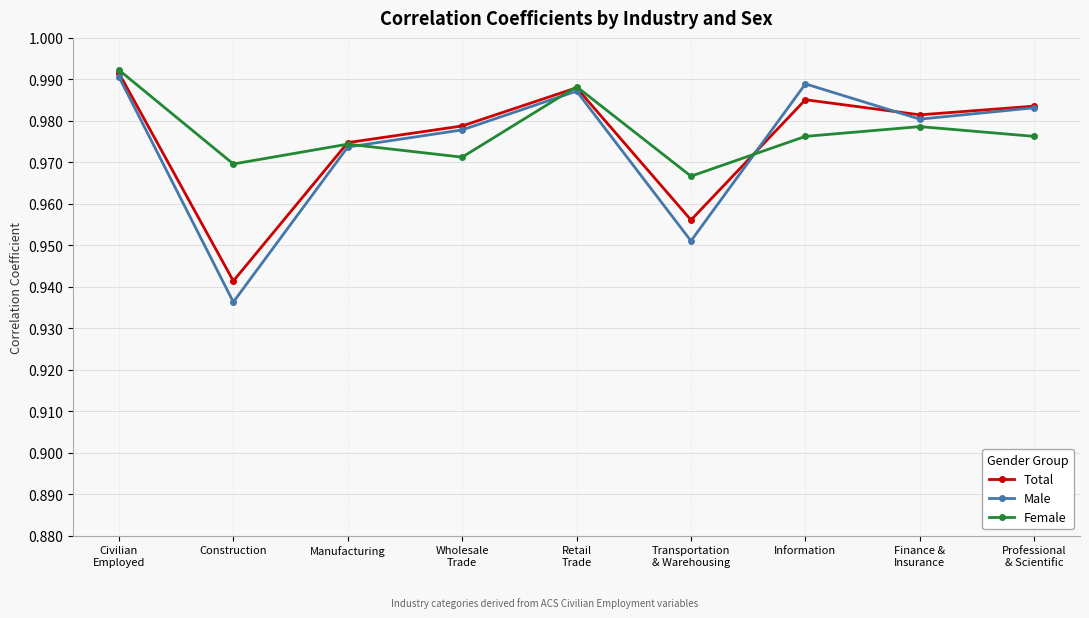

What is the total value across all series at Wholesale
Trade?

2.9